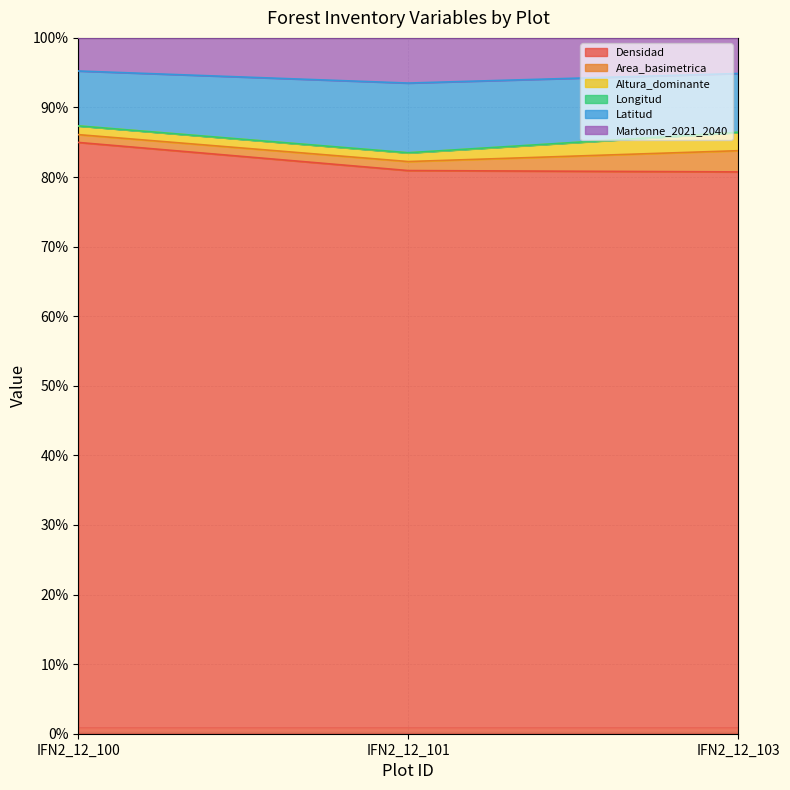

At how many categories does at least one series exceed 95?

1